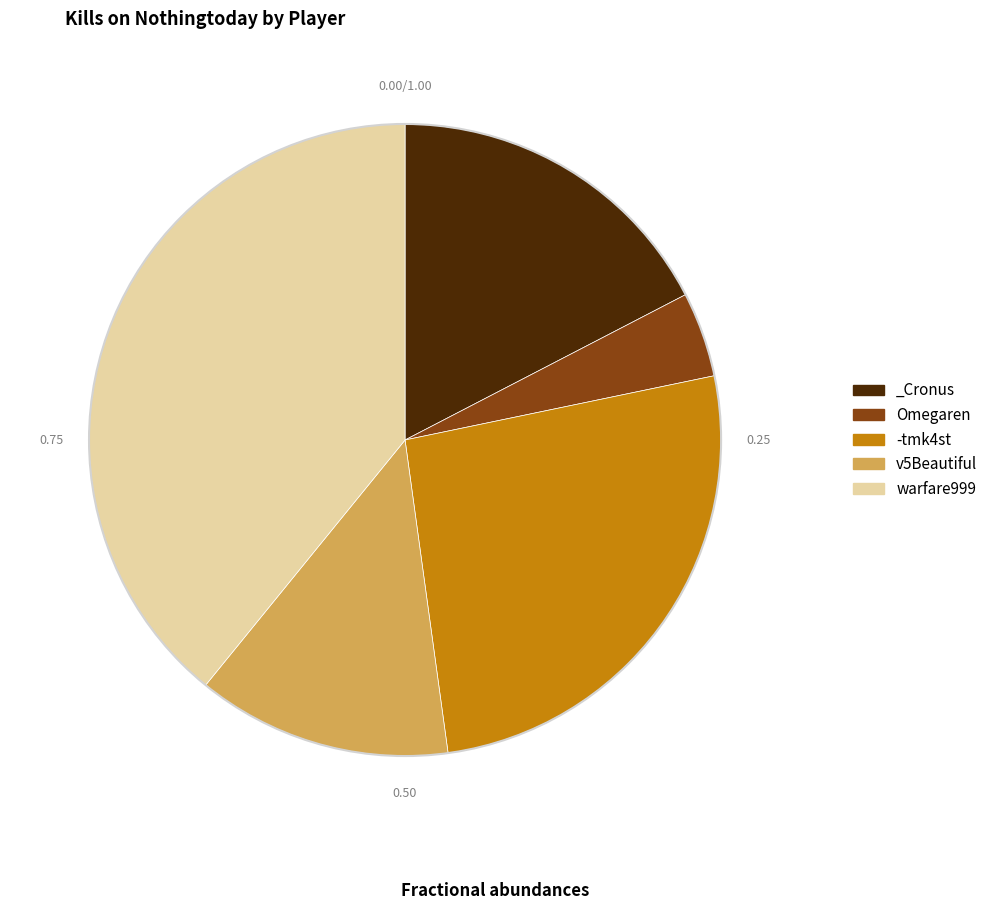

Rank the categories by value from lowest to highest.

Omegaren, v5Beautiful, _Cronus, -tmk4st, warfare999